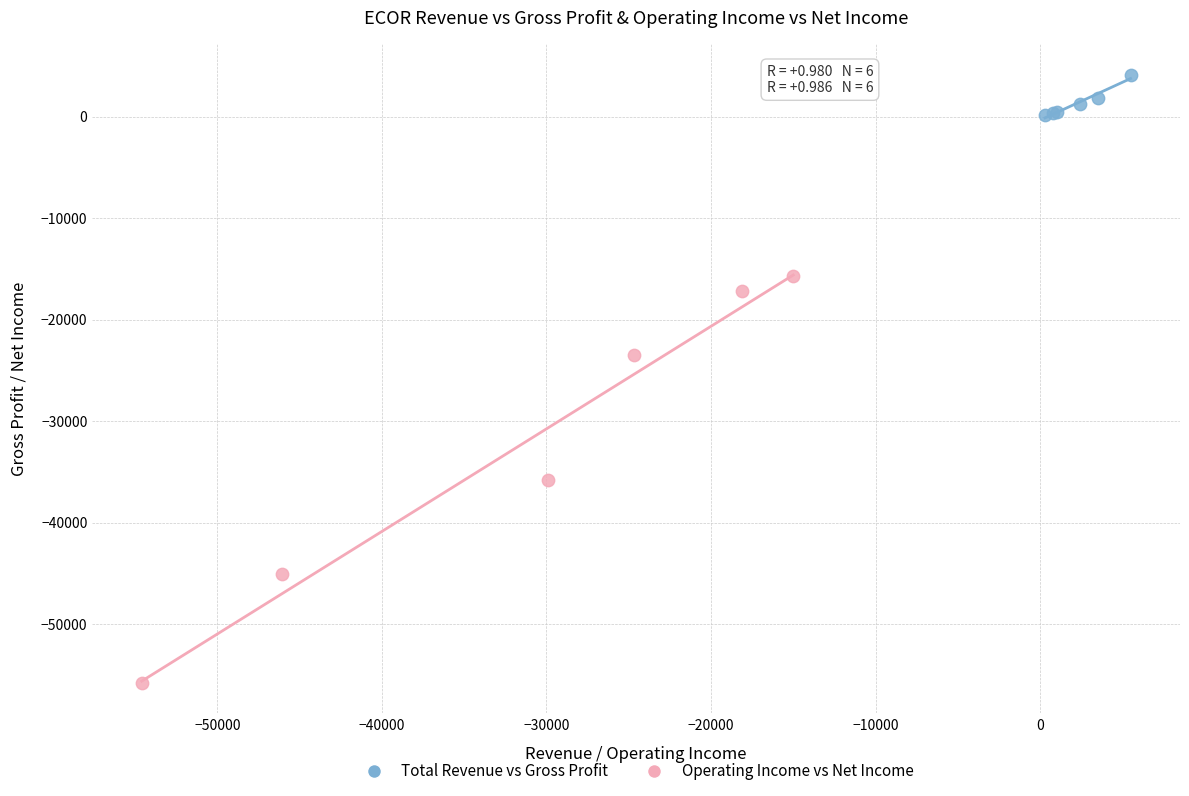

Which series contains the lowest Y value?

Operating Income vs Net Income